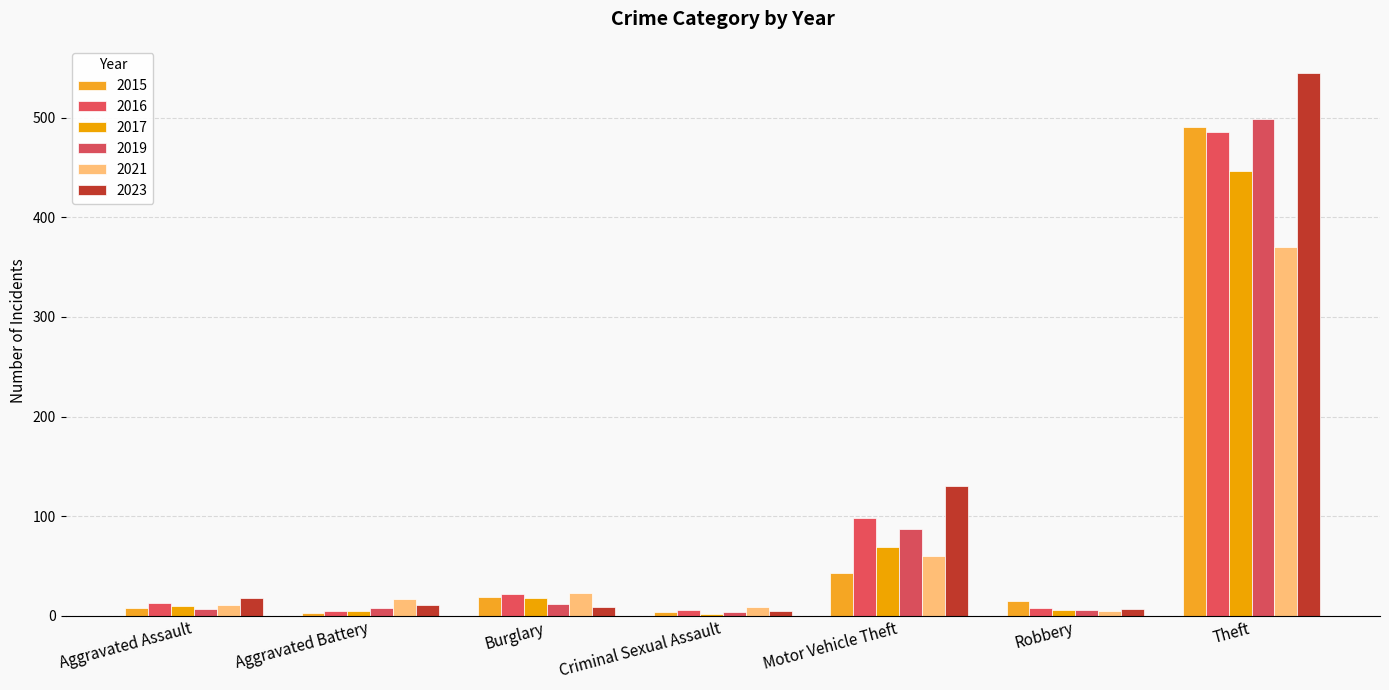

What is the sum of all 2015 values?

583